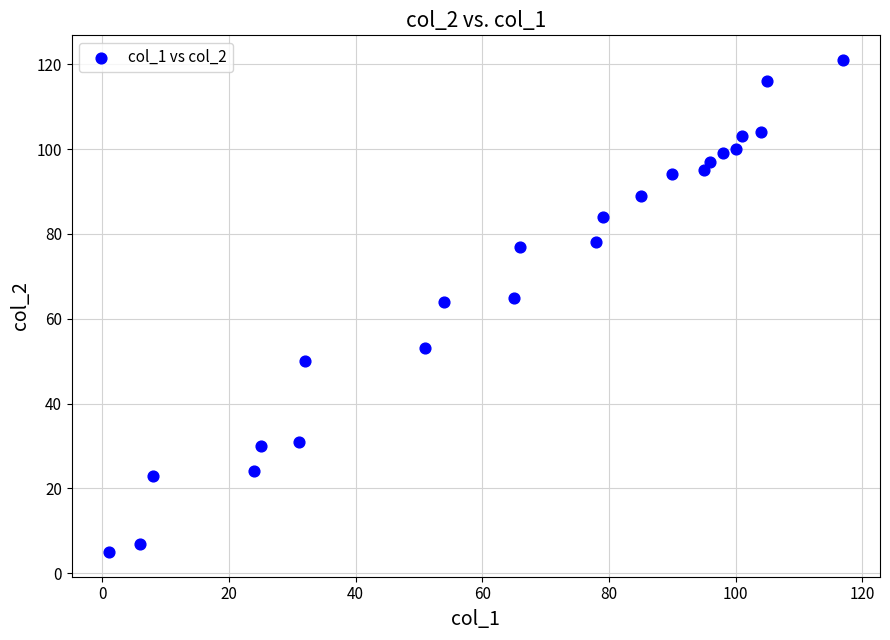

What is the range of X values (max minus min)?

116